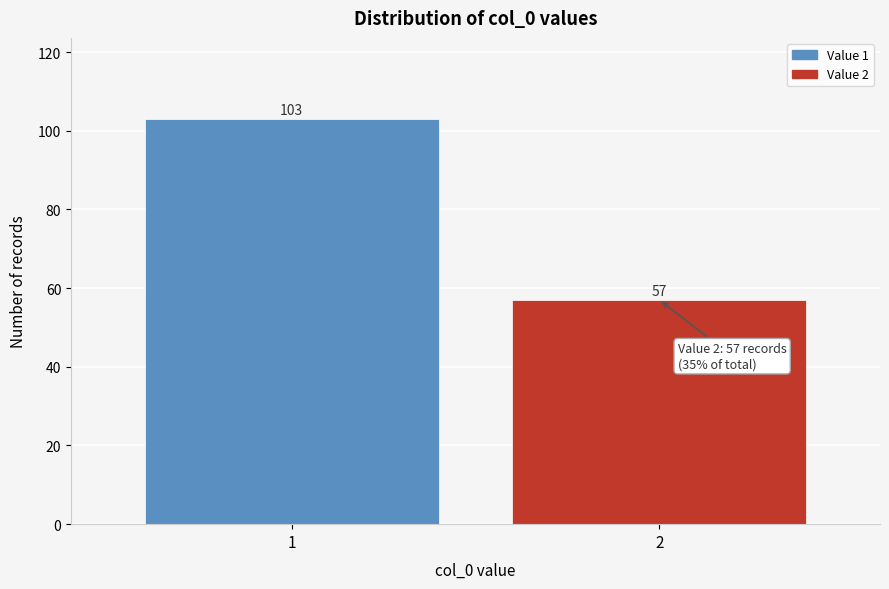

Reading left to right, what are all the values shown in this chart?

103	57